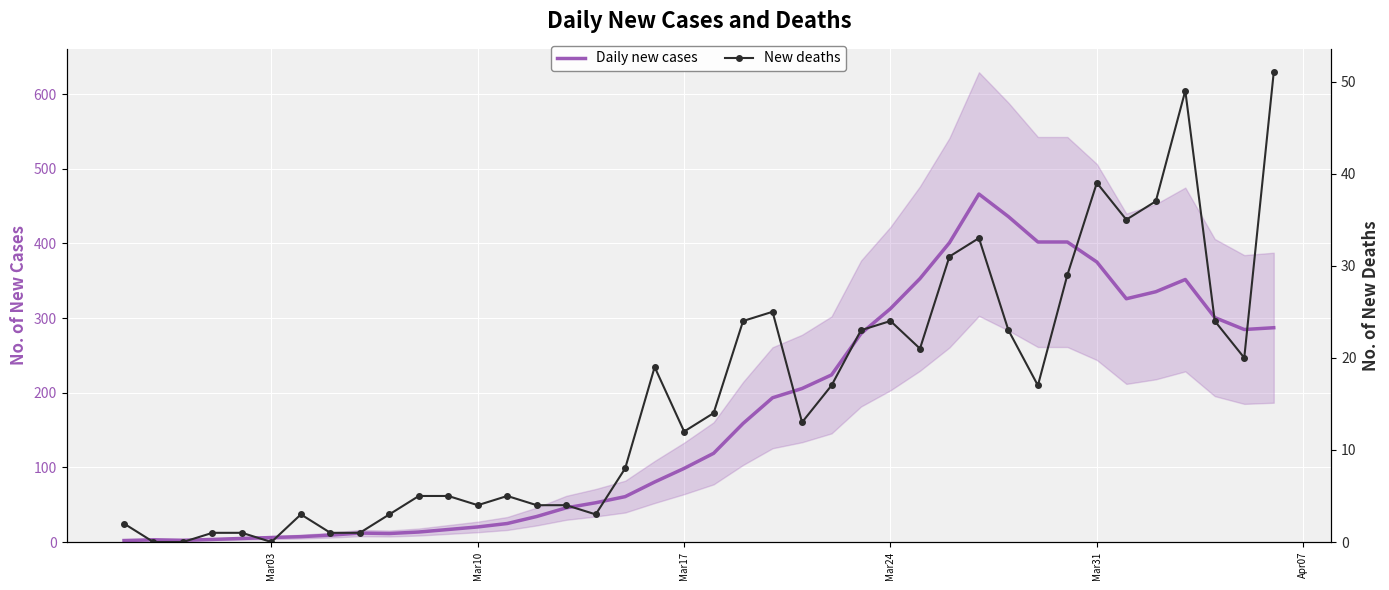

What is the difference between the second highest and second lowest values in the New deaths series?

49.0